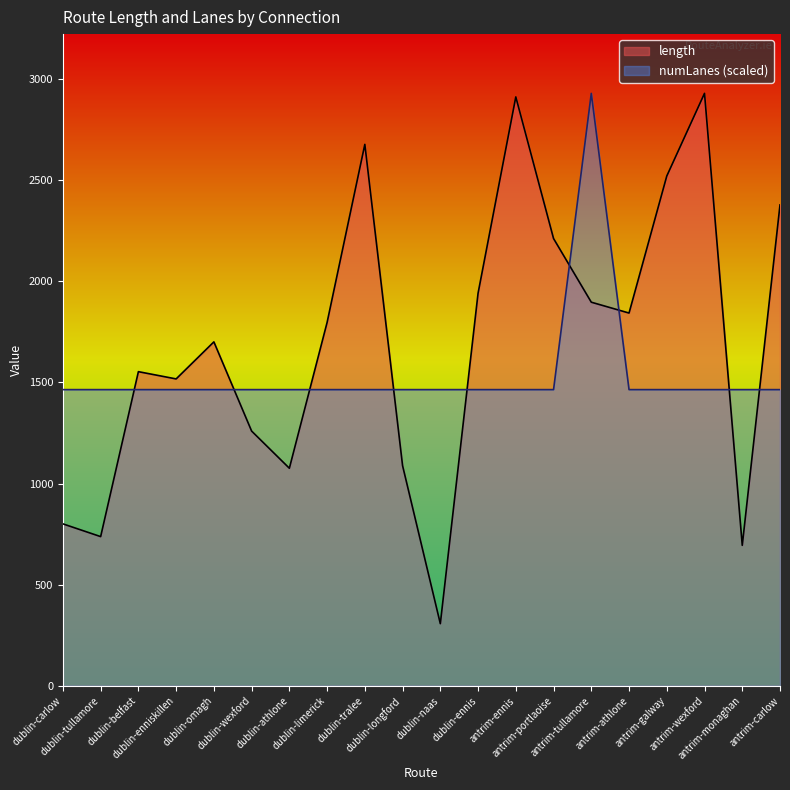

At which label does length reach its minimum?

dublin-naas